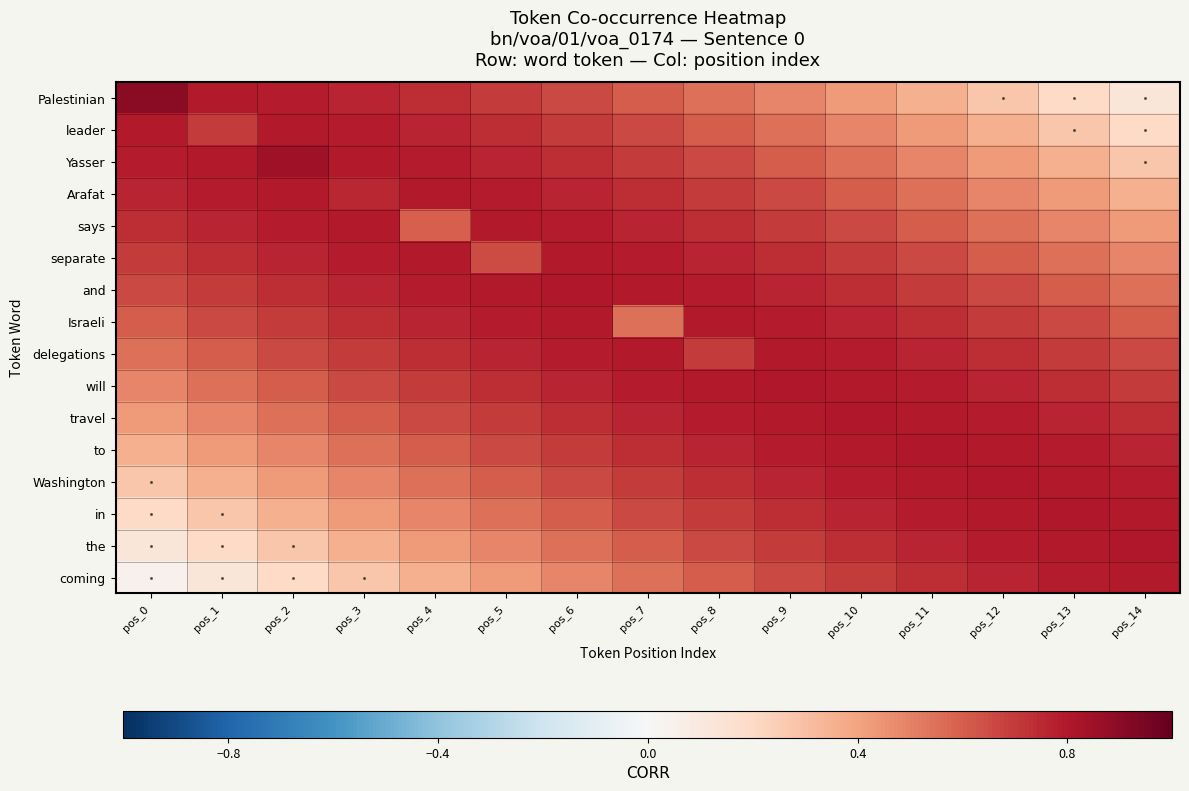

At which category is the sum across all series the highest?

pos_8